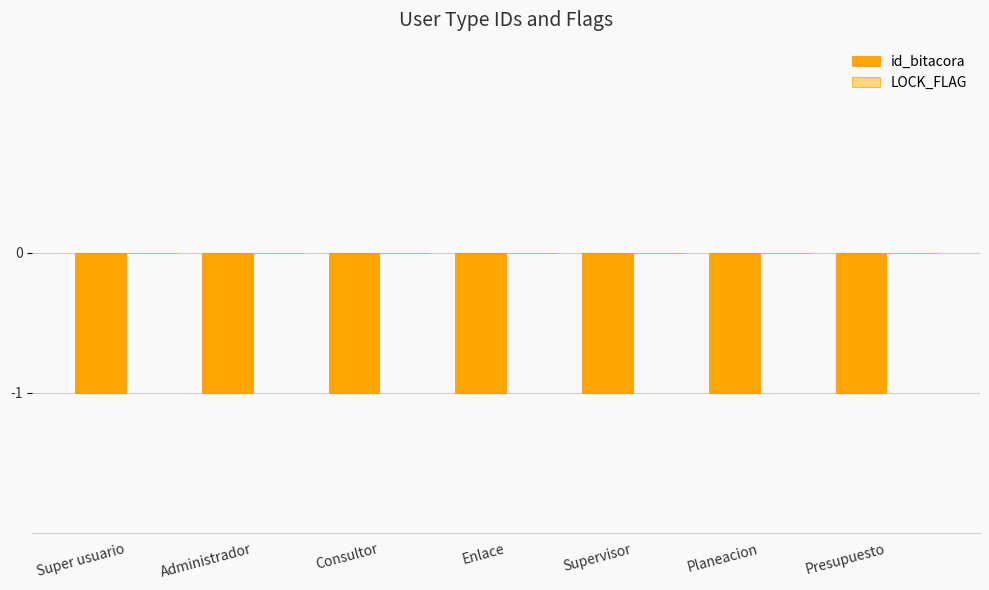

Is it true that id_bitacora equals -2 at Super usuario?

False